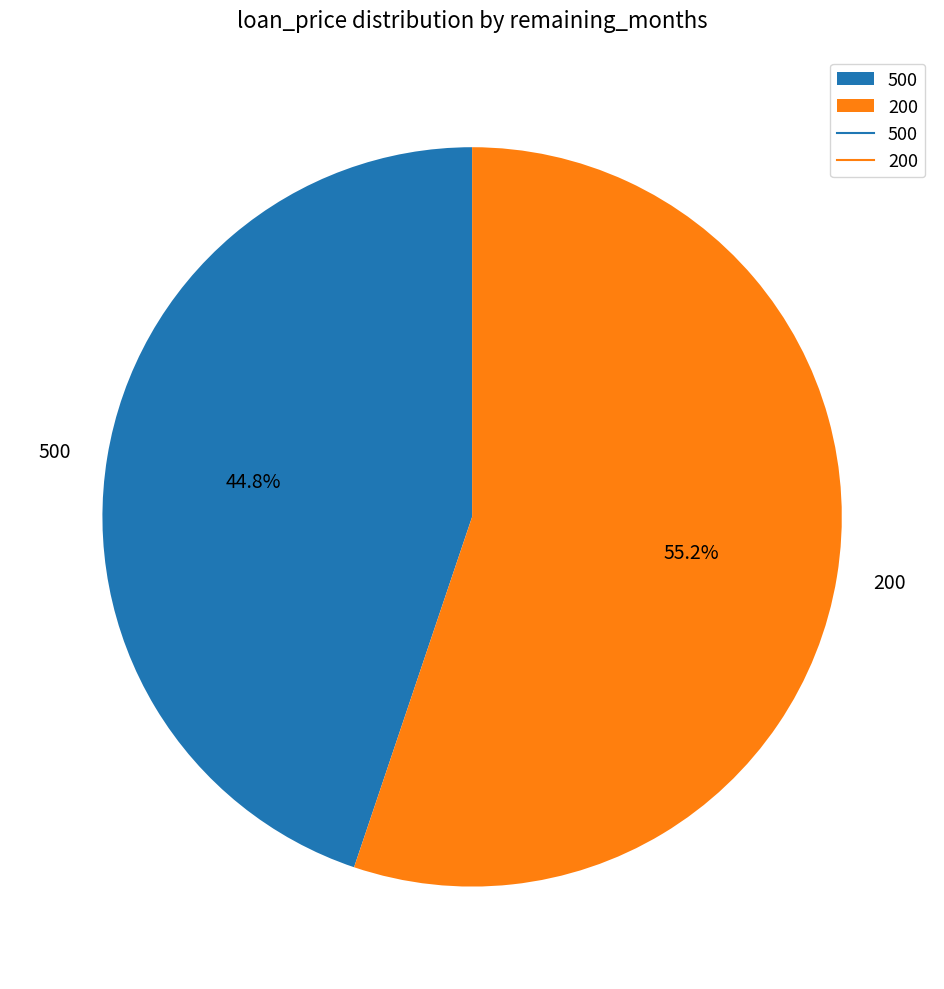

To the nearest percent, what portion does 500 represent?

45%